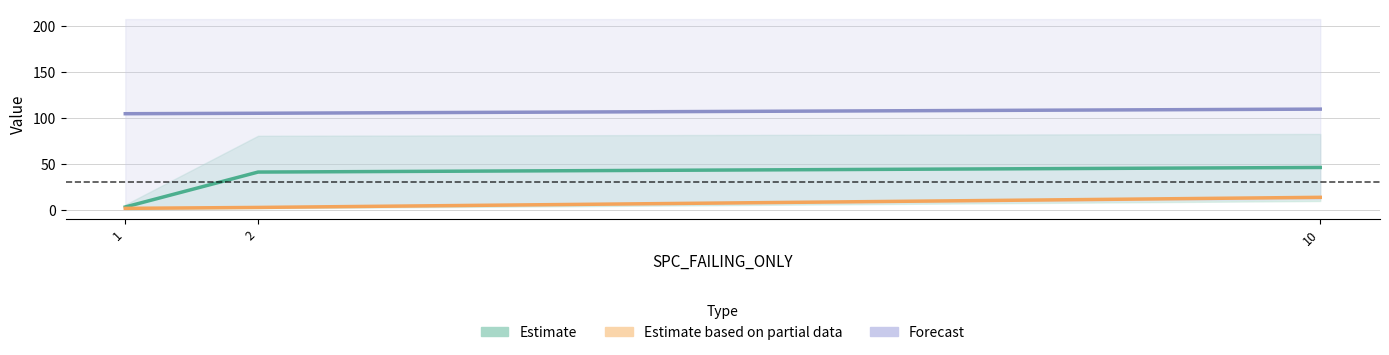

At which label is Forecast closest to 107?

2